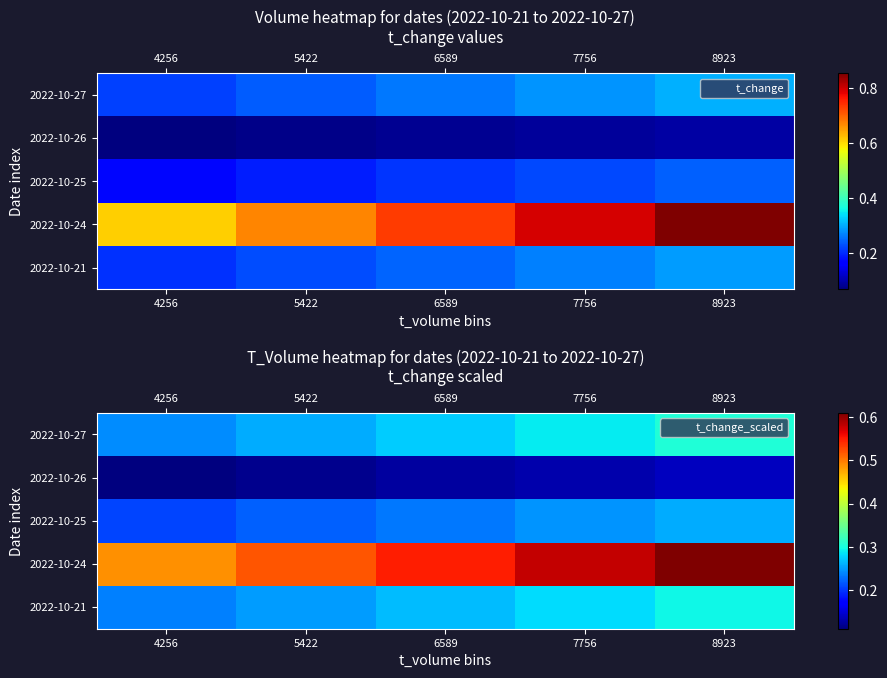

The 2022-10-26 series shows 0.1 at 7756. True or false?

False